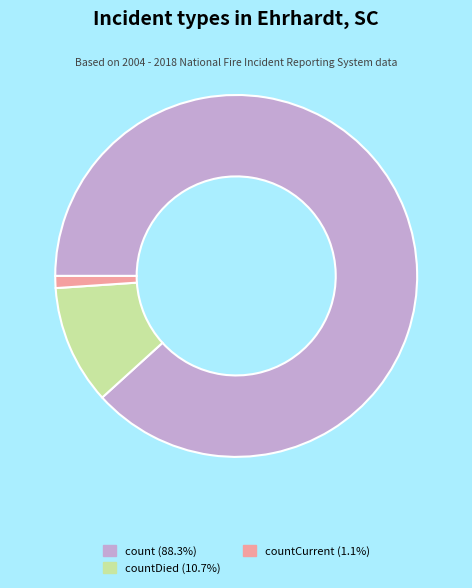

Does any single category account for the majority?

Yes